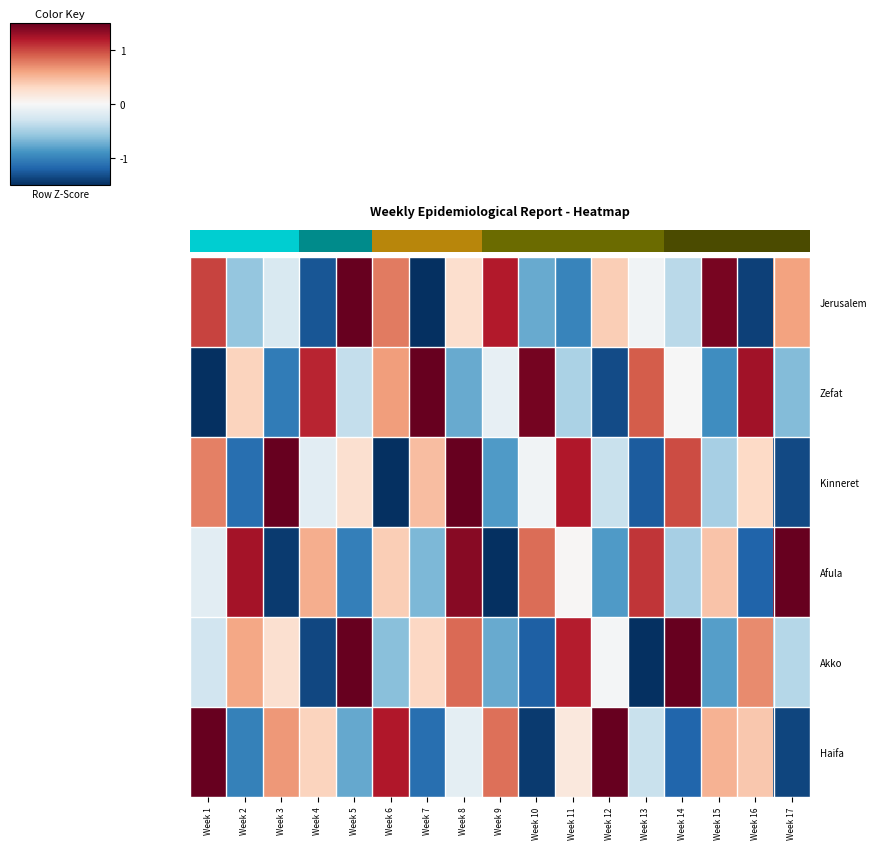

Is it true that Haifa equals -0.3 at Week 2?

False